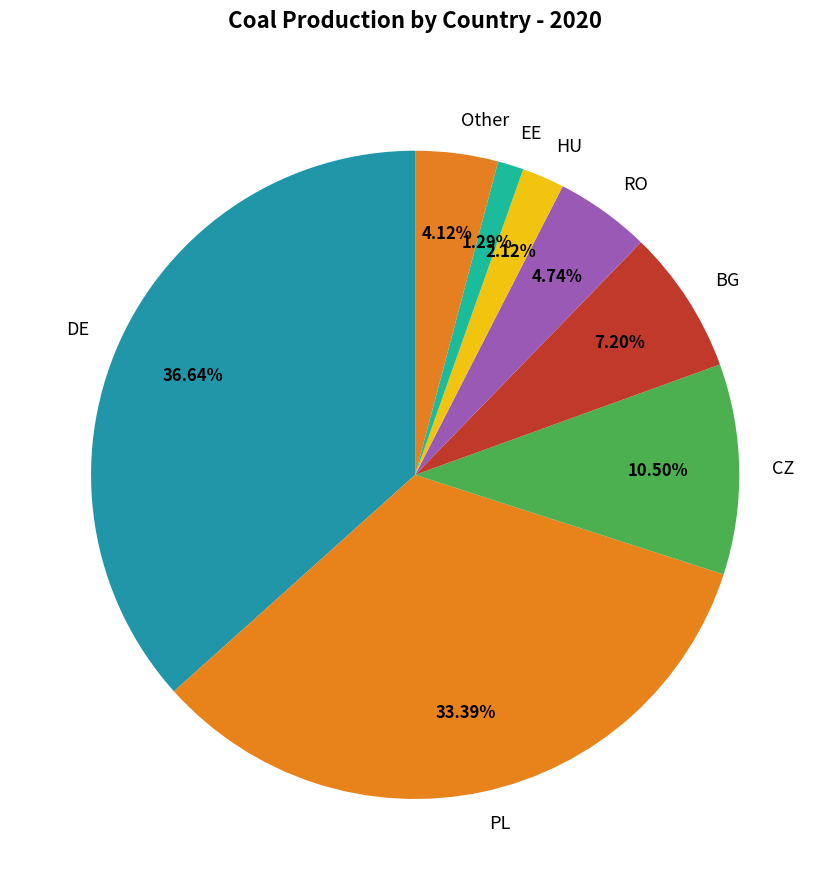

True or false: PL accounts for 28% of the total.

False